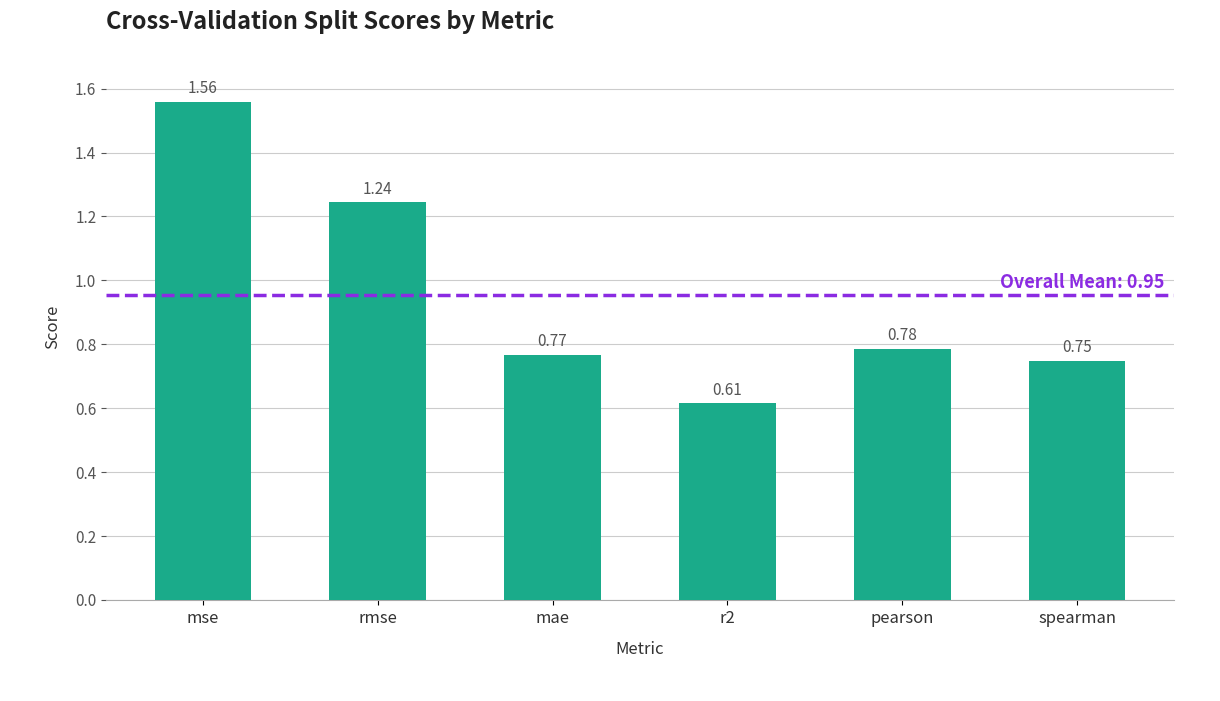

What is the sum of the values at spearman and r2?

1.4